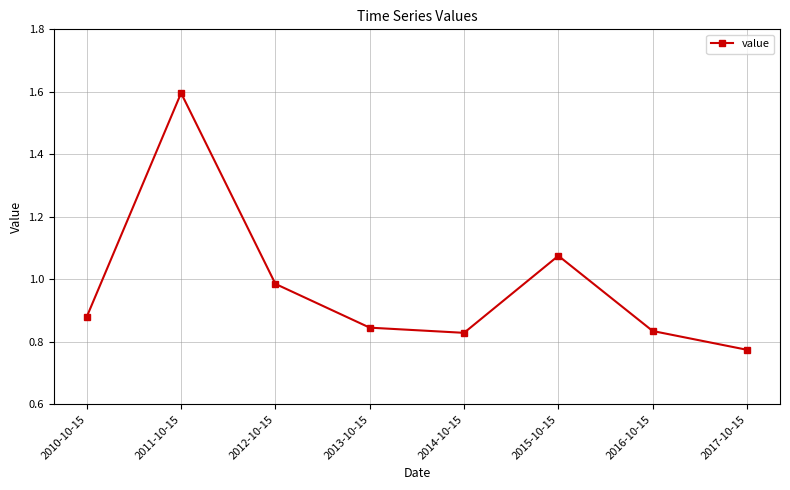

What is the change in value from 2010-10-15 to 2014-10-15?

-0.1